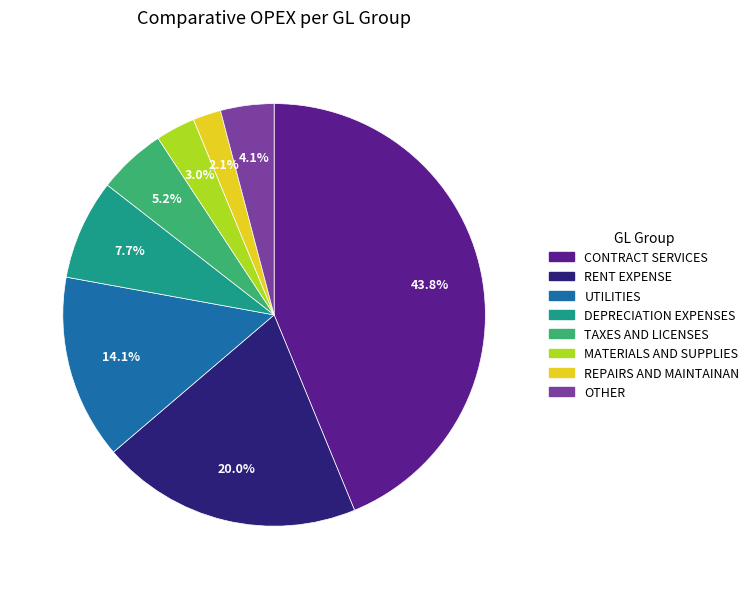

Does any single category account for the majority?

No